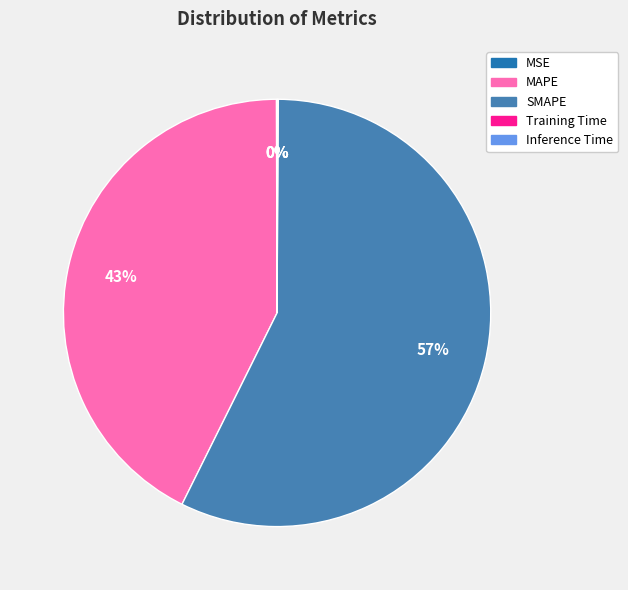

The SMAPE slice represents 57% of the pie. True or false?

True